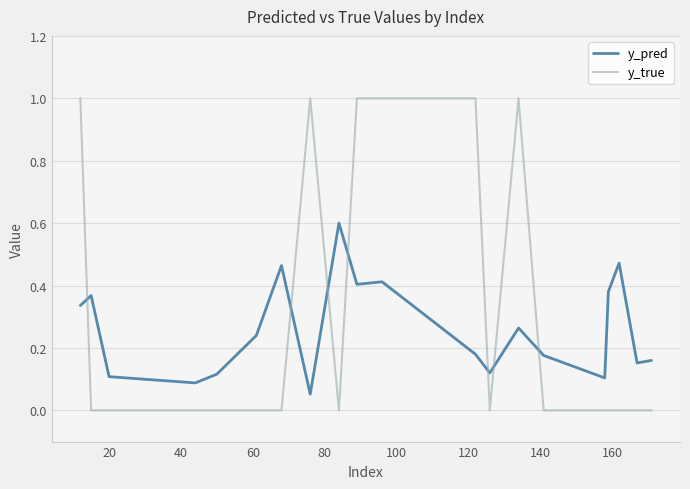

List the series in order of their peak value, highest first.

y_true, y_pred